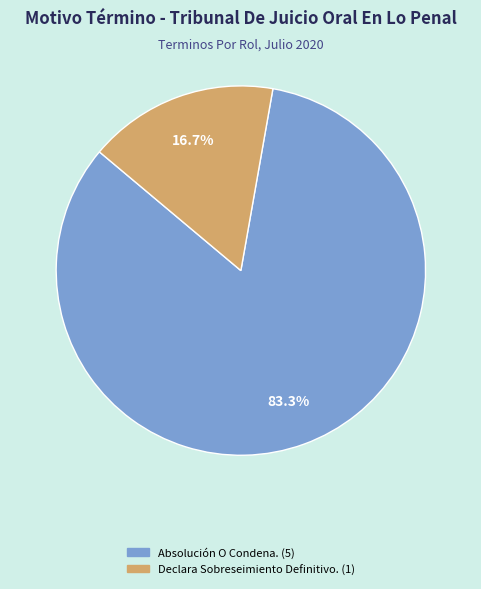

What percentage do Absolución O Condena. and Declara Sobreseimiento Definitivo. together represent?

100.0%